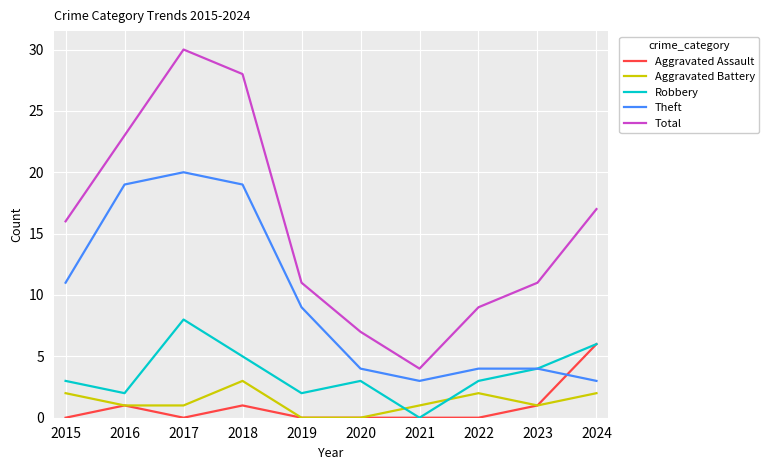

How many lines are shown in the chart?

5